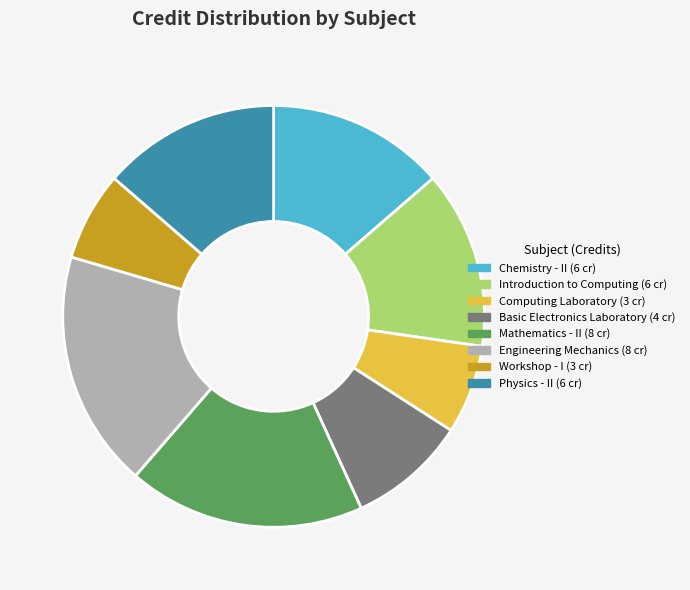

Combined, do Physics - II and Computing Laboratory account for over 50%?

No